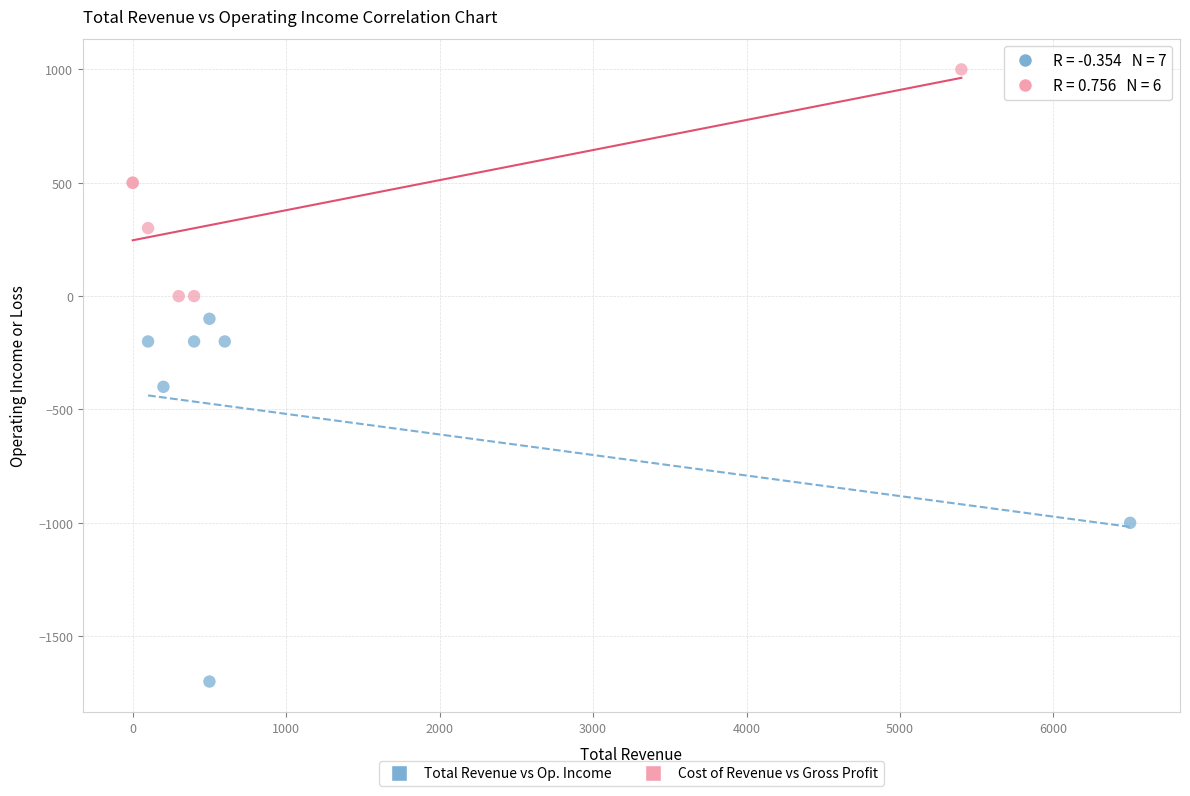

Which series contains the lowest Y value?

Total Revenue vs Op. Income